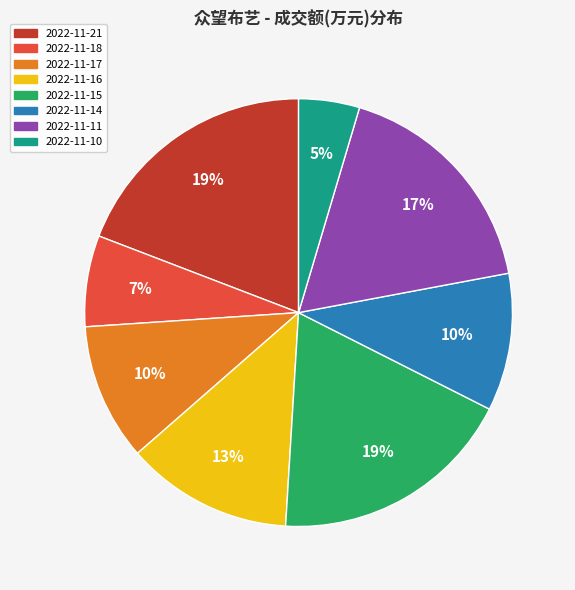

What percentage is the 2022-11-17 slice, to the nearest percent?

10%